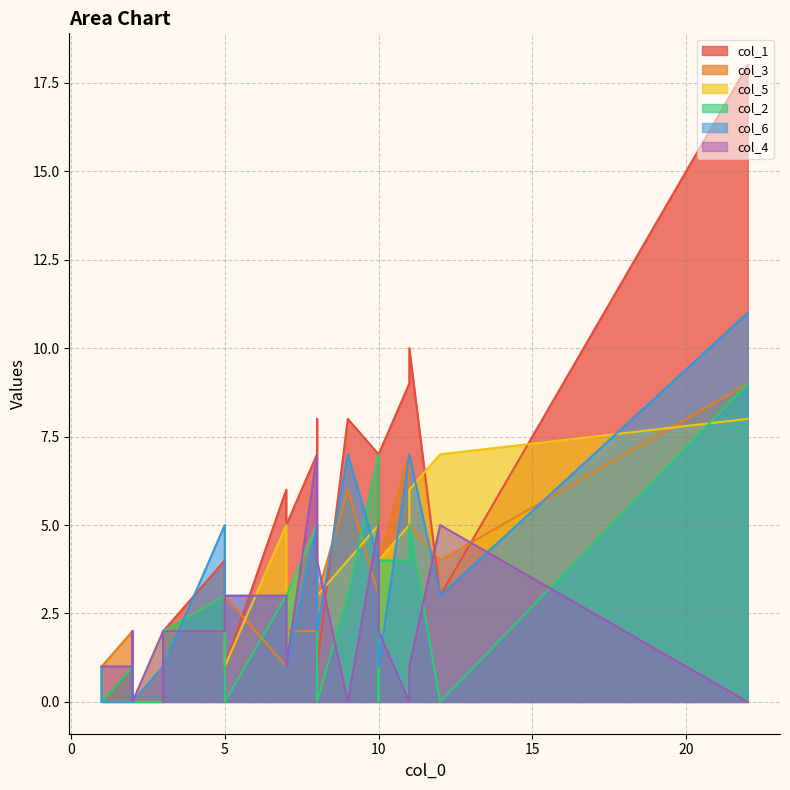

True or false: col_2 has more than 0 interior local peaks.

True